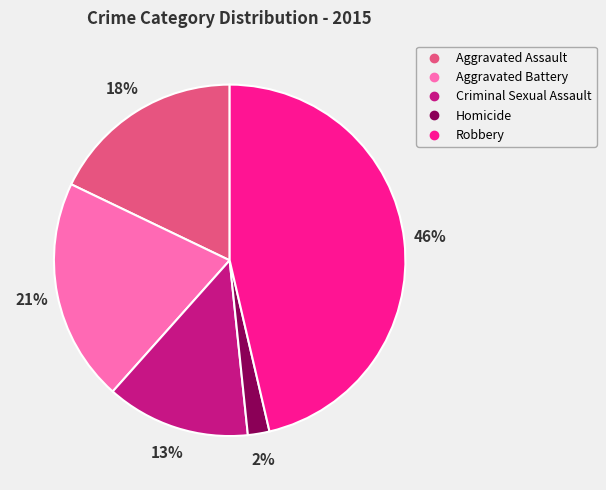

True or false: Homicide accounts for 2% of the total.

True